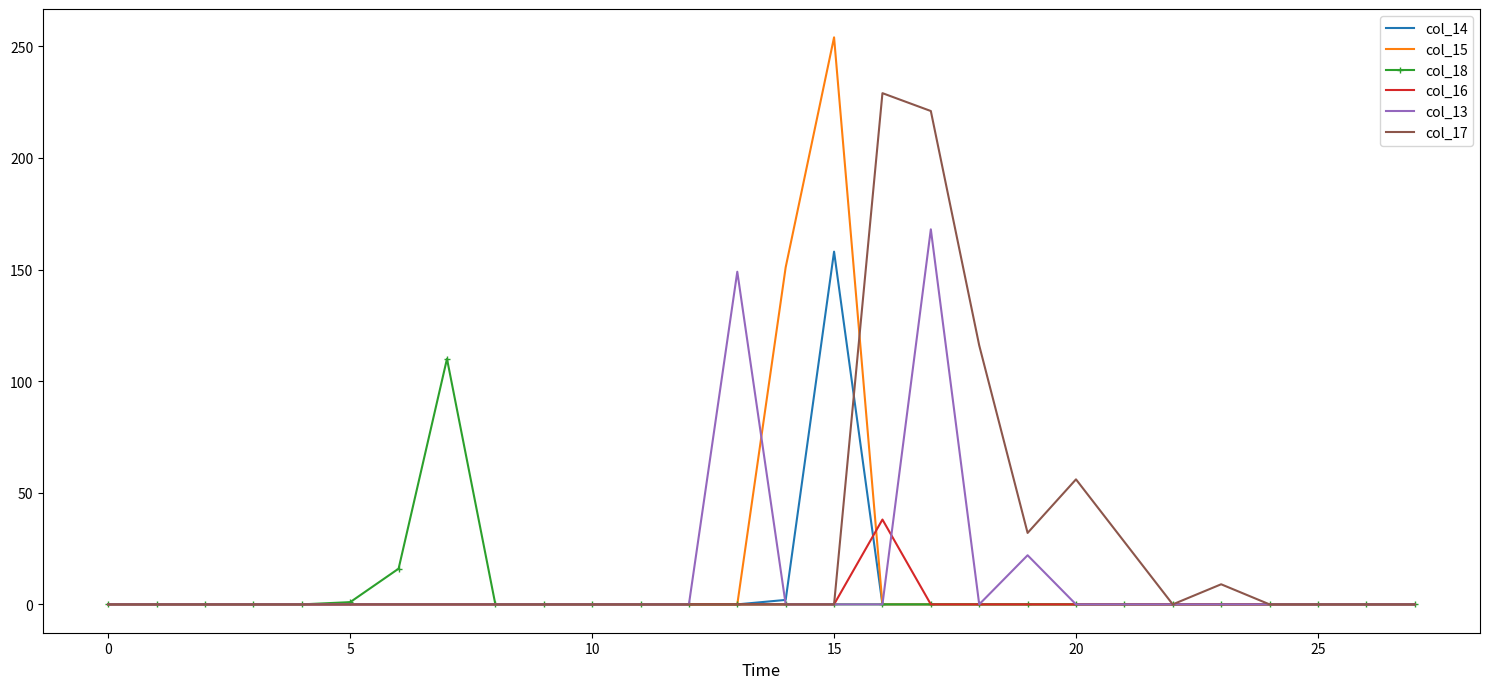

Which series has the widest spread of values?

col_15